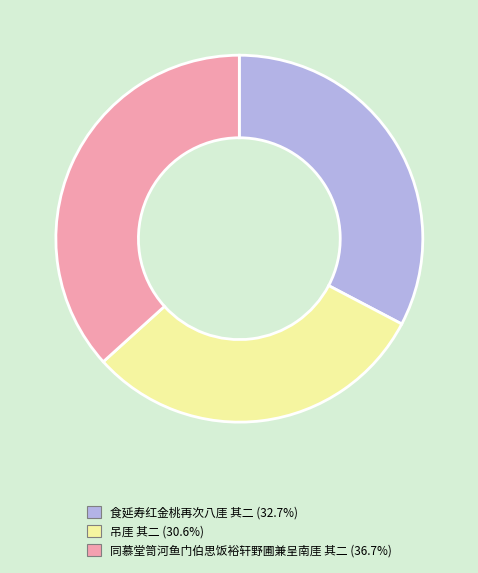

How many slices are in this pie chart?

3